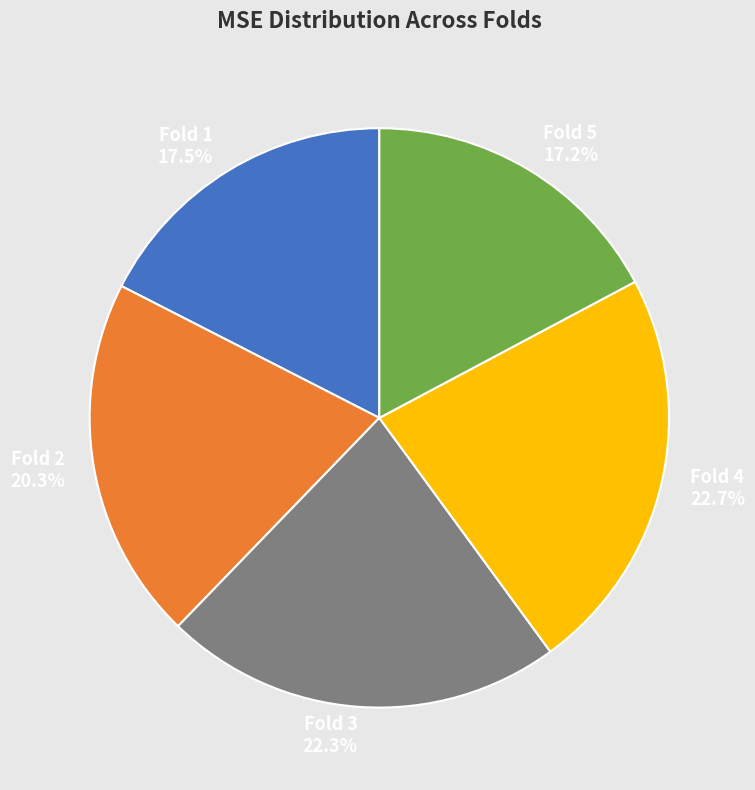

Between Fold 1 and Fold 4, which is larger?

Fold 4